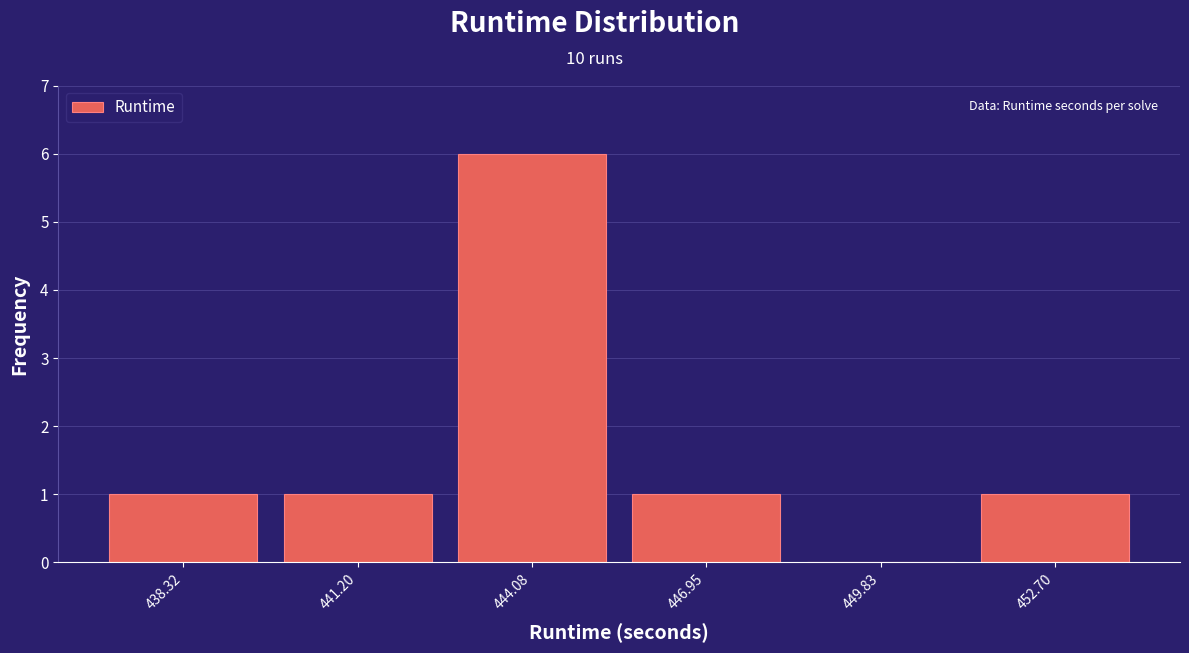

Reading left to right, transcribe this chart: for each bar, give the range it covers on the x-axis and its height. Neither the bar edges nor the heights are printed on the chart, so give them approximately, as read against the axes.

437.0 to 440.0: 1
440.0 to 442.5: 1
442.5 to 445.5: 6
445.5 to 448.5: 1
448.5 to 451.5: 0
451.5 to 454.0: 1